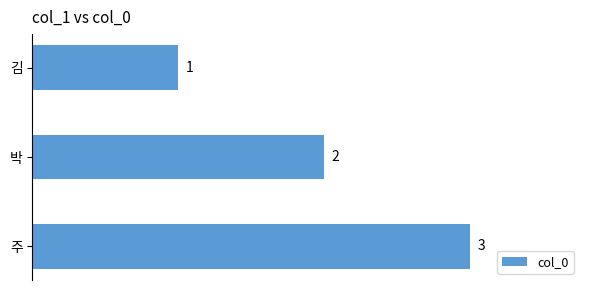

At which label is the value closest to 2?

박